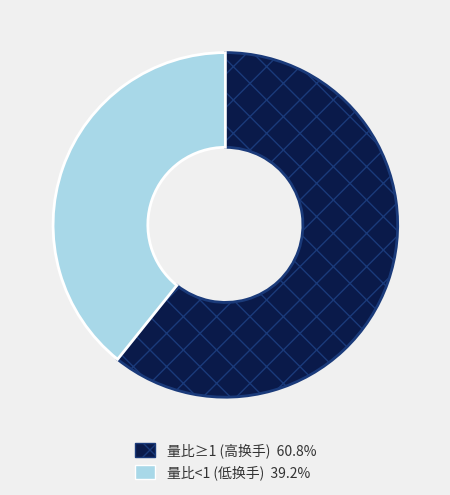

How many slices are in this pie chart?

2